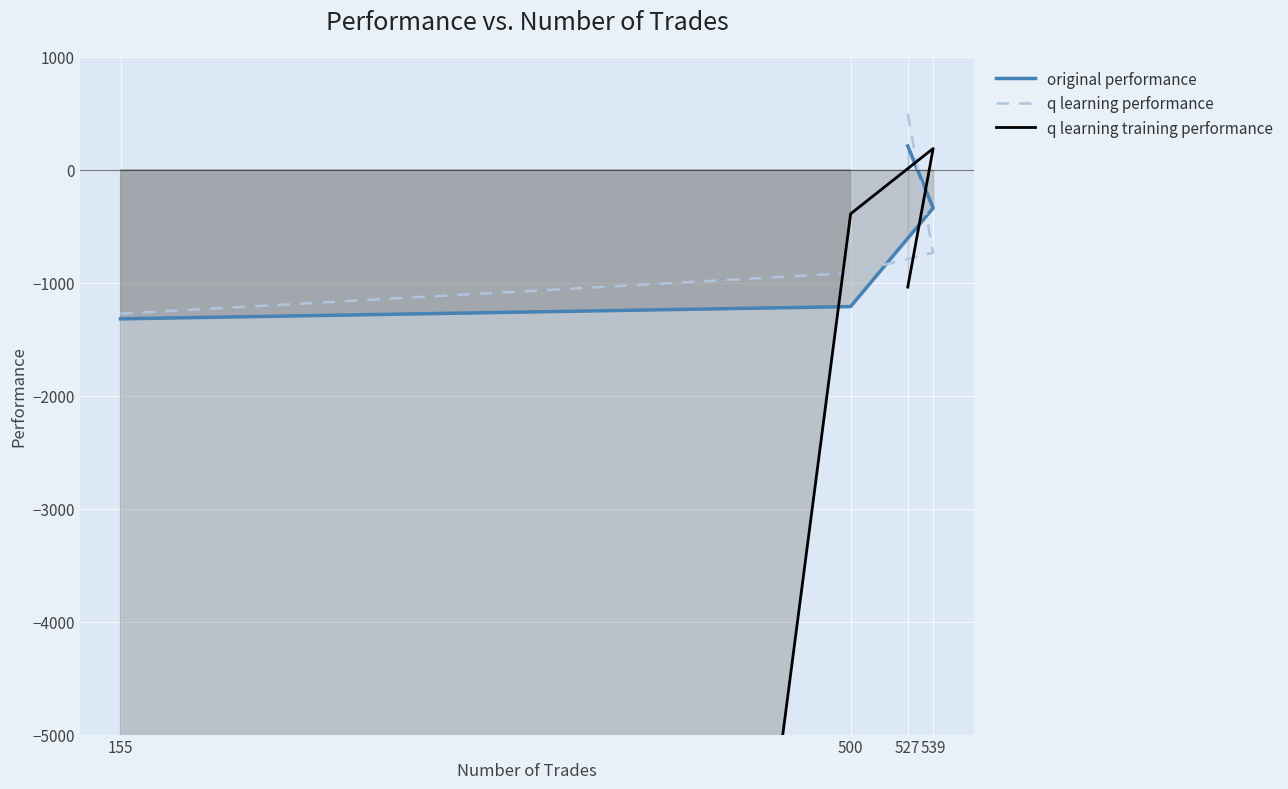

What is the spread (max minus min) of values at 155?

48725.7